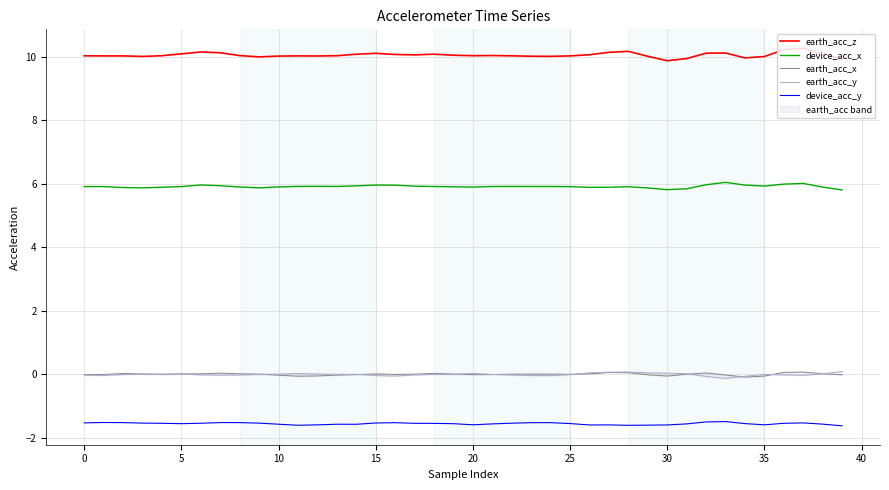

True or false: device_acc_x and earth_acc_z intersect in this chart.

False